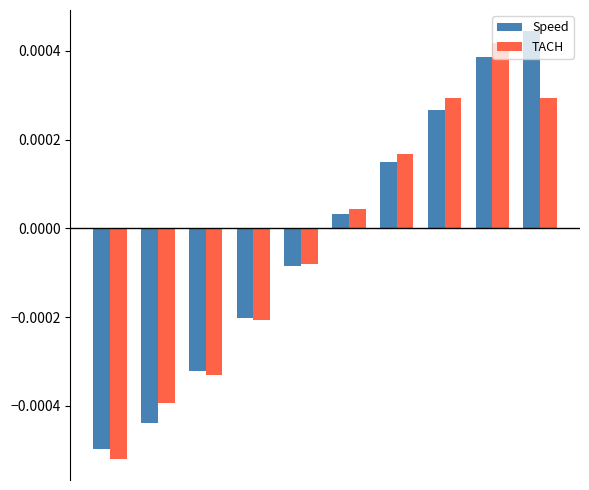

List the series in order of their peak value, lowest first.

TACH, Speed